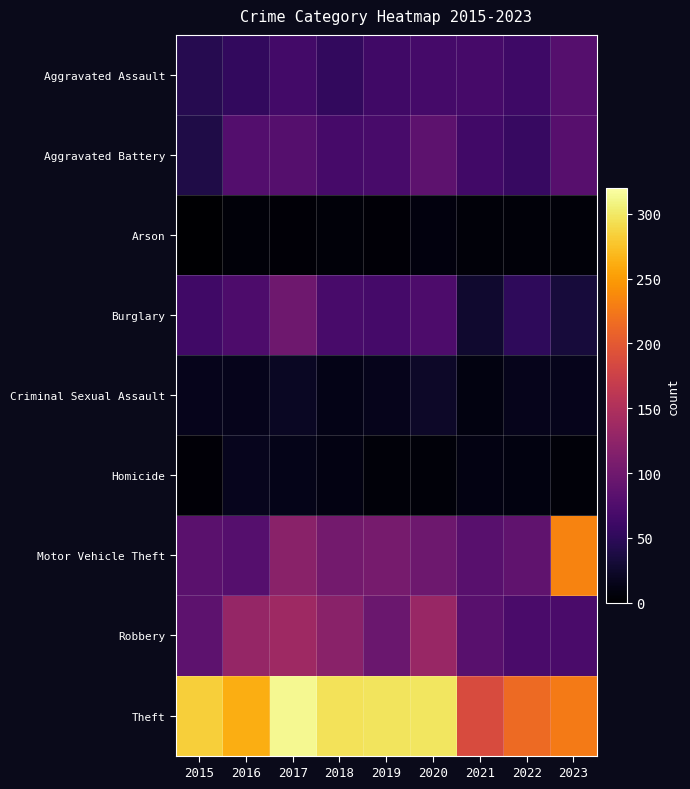

What is the spread (max minus min) of values at 2021?

182